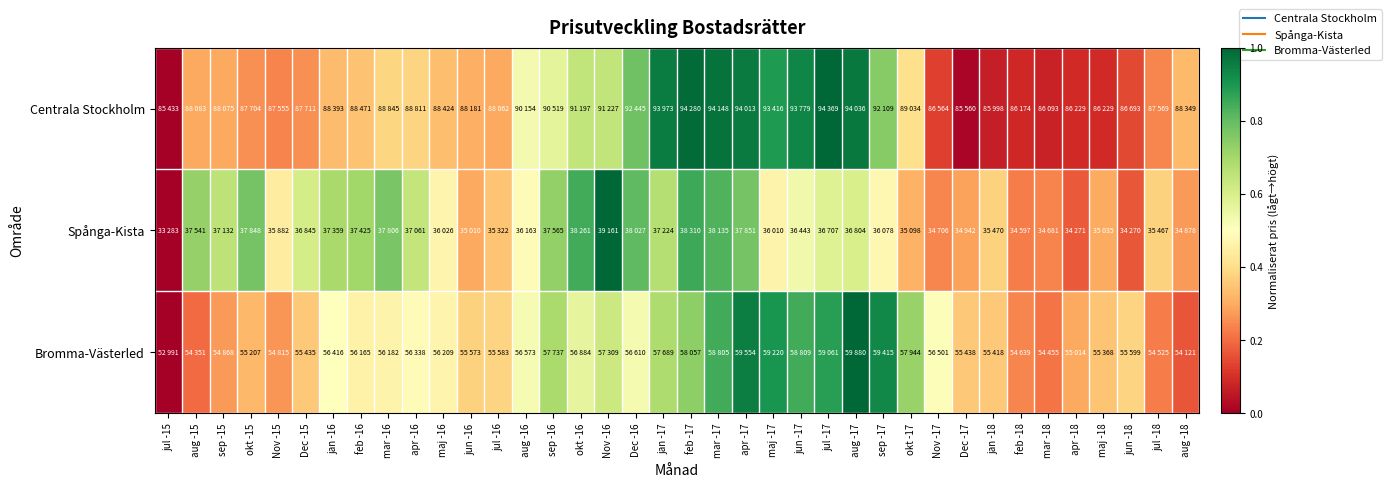

Between feb -16 and apr -16, which series saw the biggest shift?

Spånga-Kista